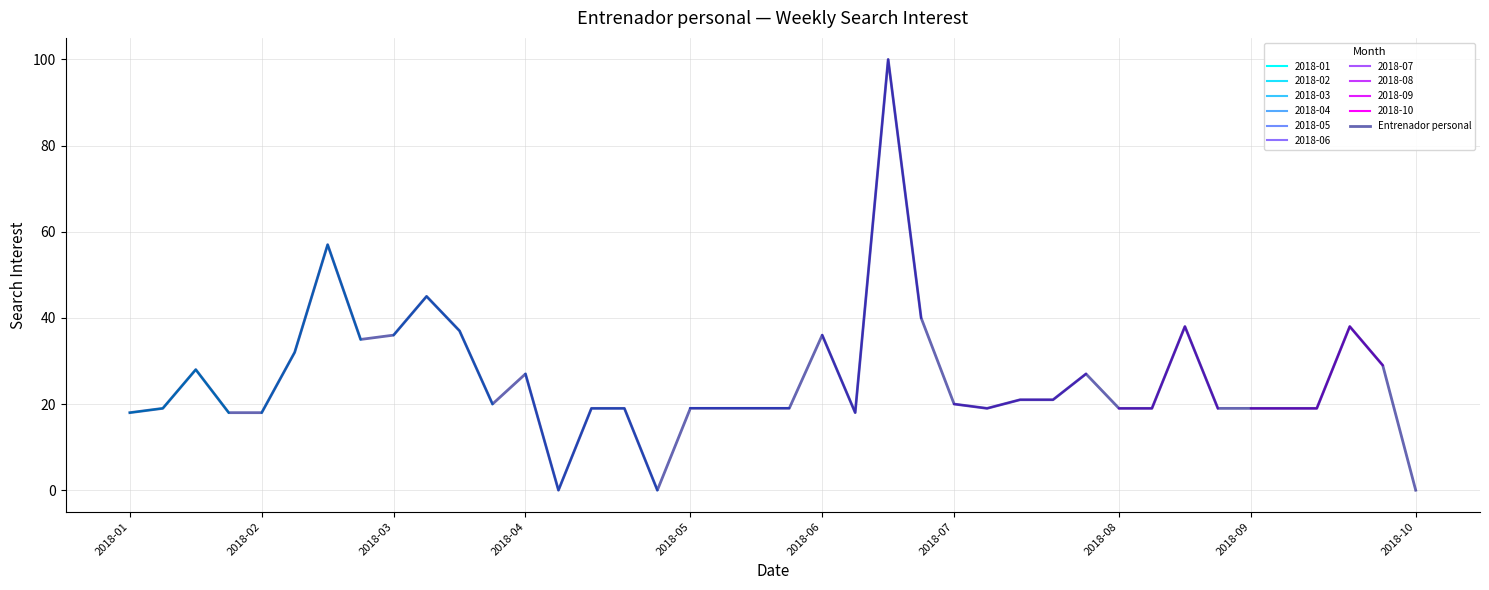

Is it true that the value at 14 is 19?

True